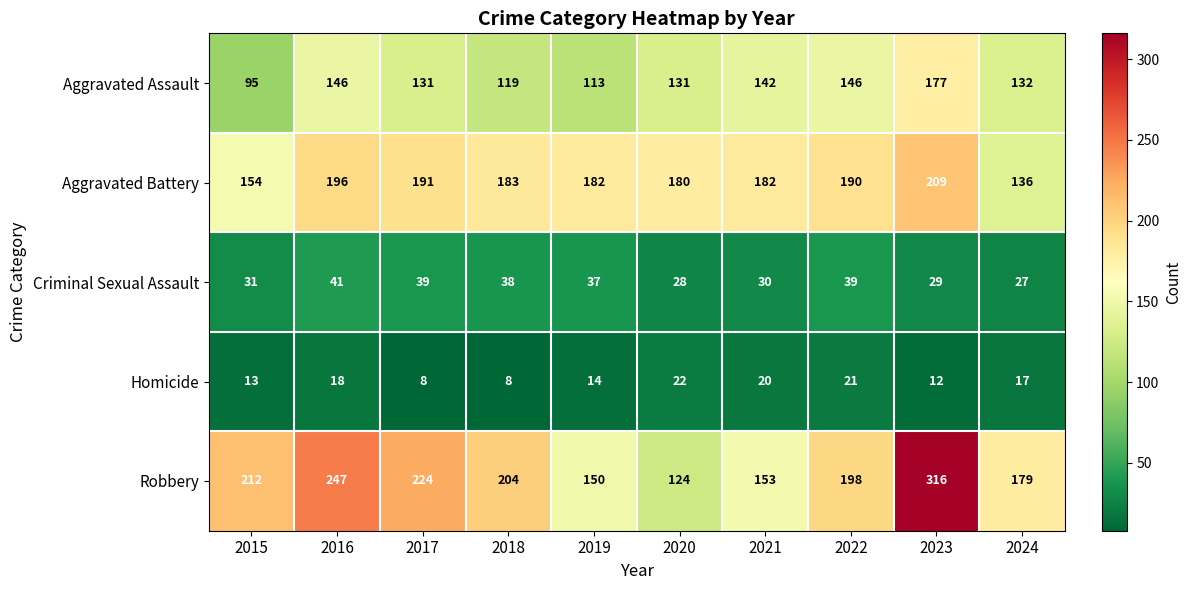

Where does the Criminal Sexual Assault series first go above 37?

2016